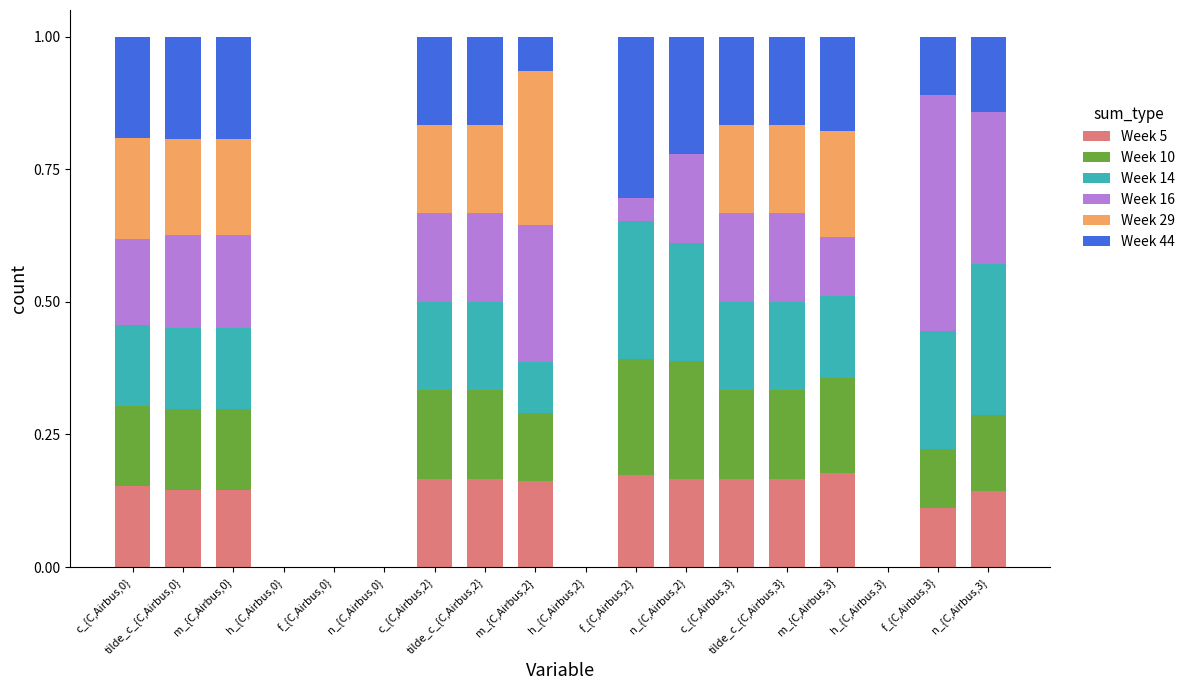

How many categories are shown in the chart?

18